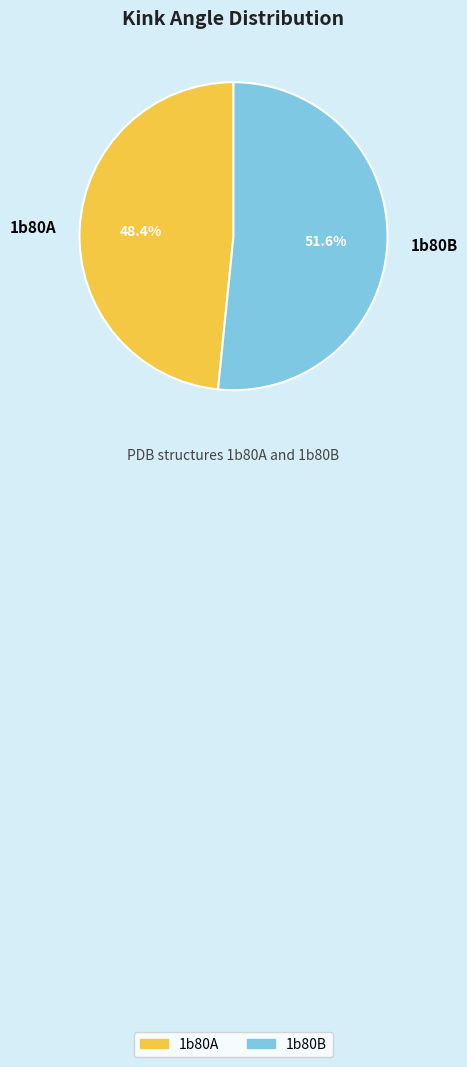

How many segments does this pie chart have?

2